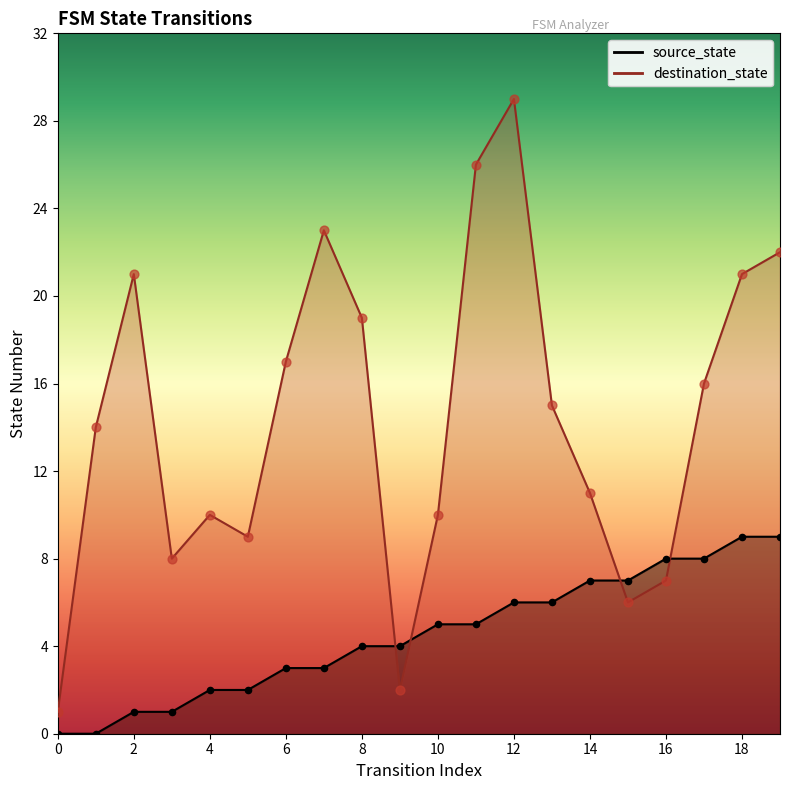

Is the value of destination_state at 5 greater than the value of source_state at 14?

Yes